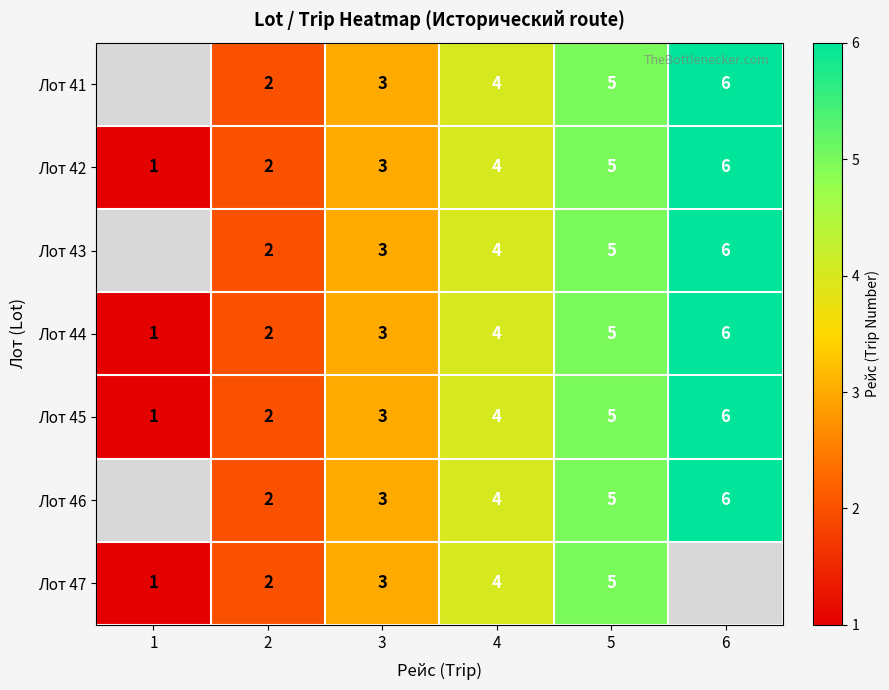

Which category has the lowest value across all series?

1